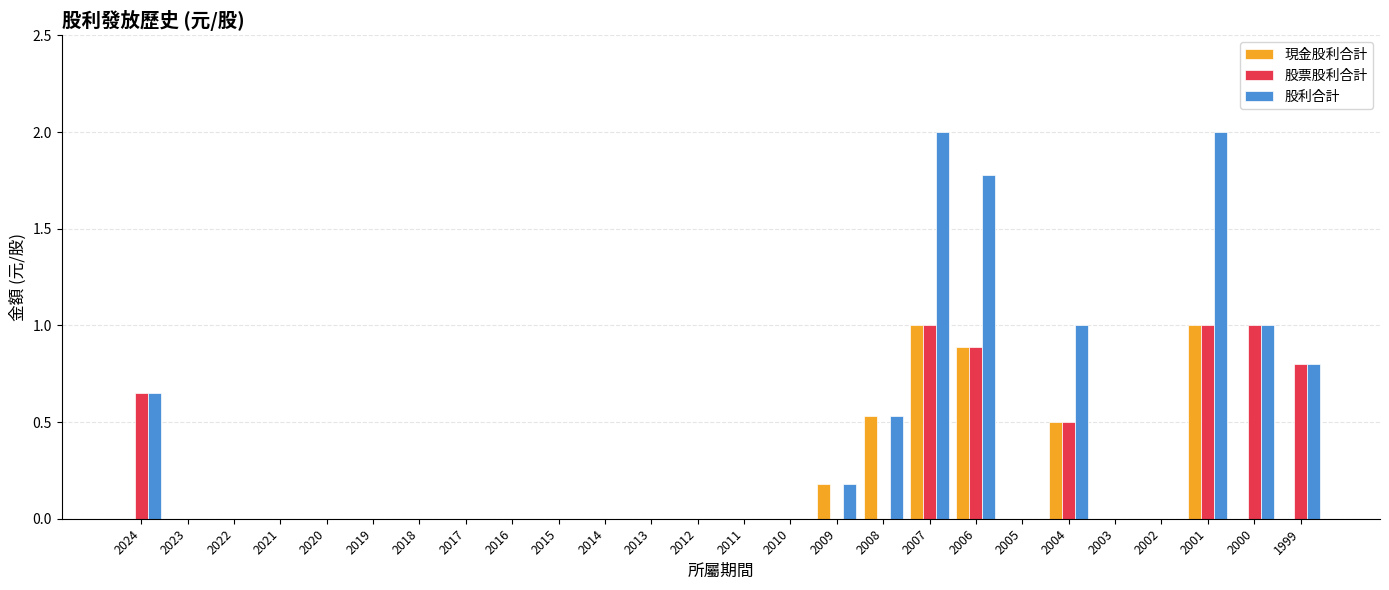

The 股票股利合計 series shows 0.5 at 2007. True or false?

False